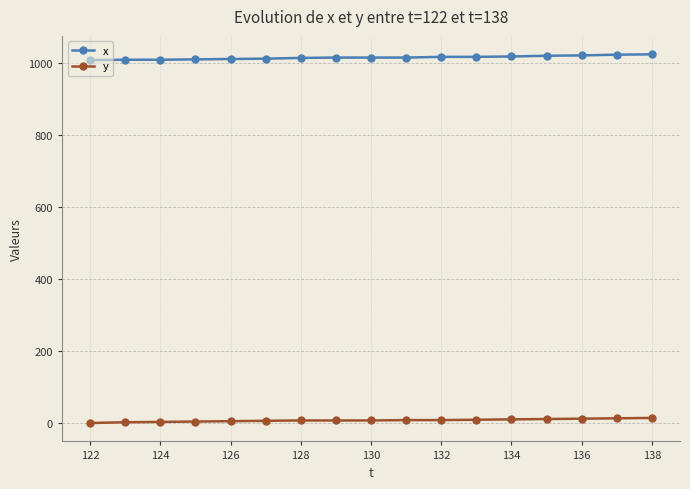

What are all the series names shown in the legend?

x, y